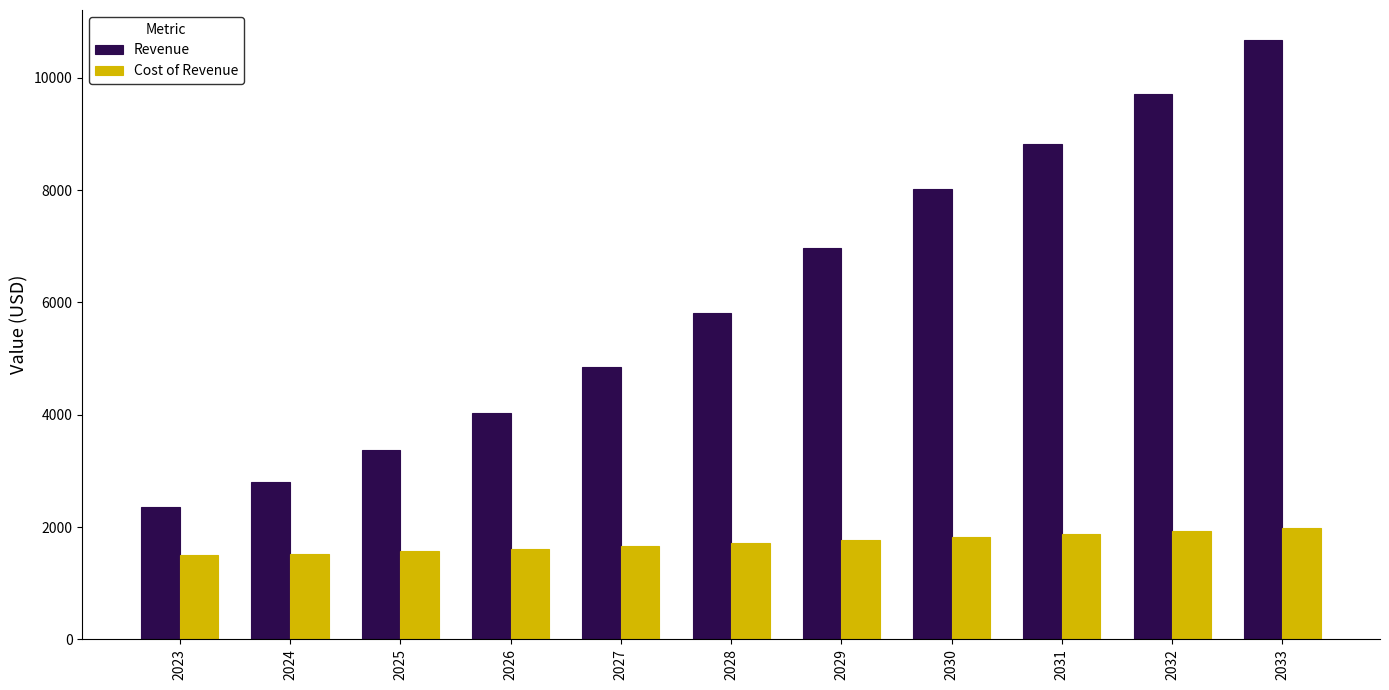

Rank the series at 2027 from lowest to highest value.

Cost of Revenue, Revenue